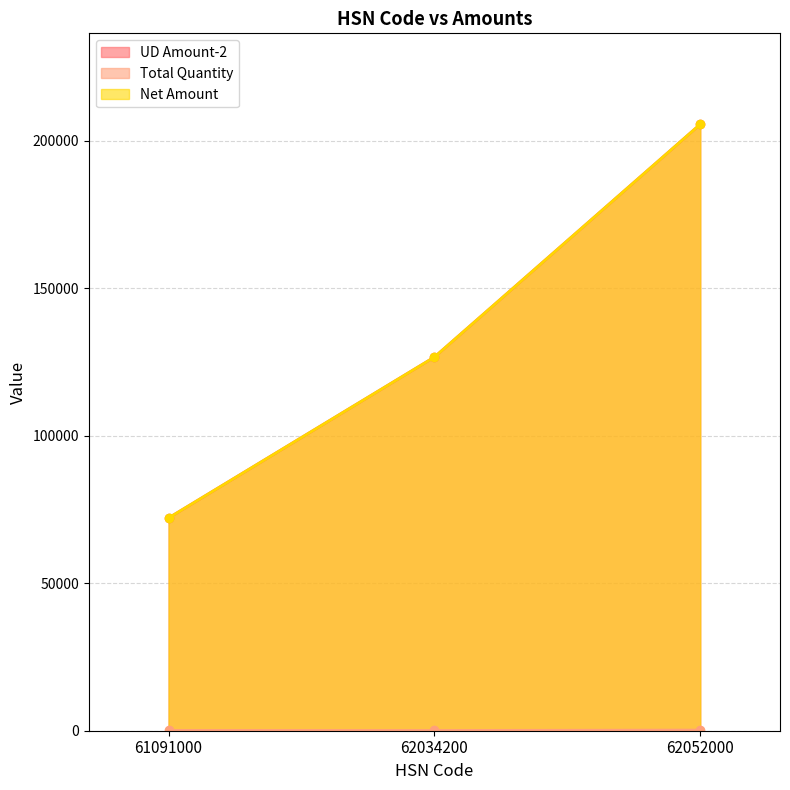

Which series has the widest spread of values?

UD Amount-2